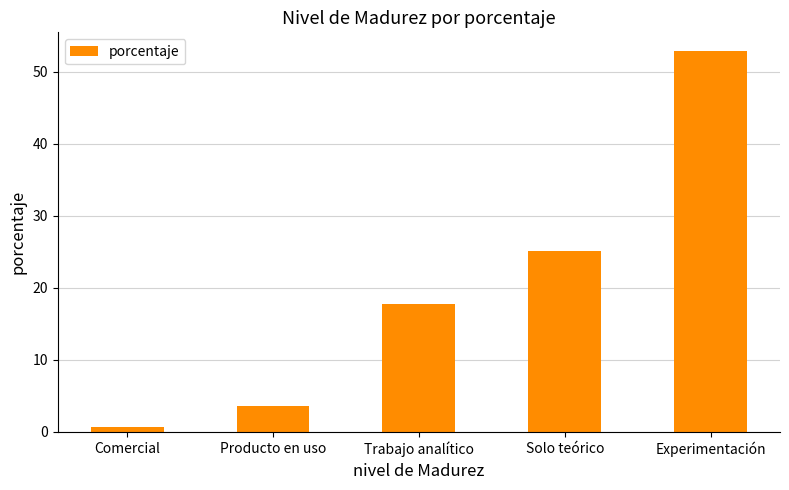

What is the difference between the maximum and minimum values?

52.1